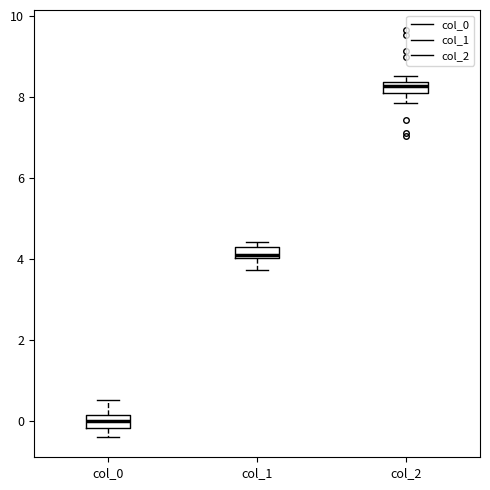

Where does the lower whisker of the box for col_1 end on the y-axis? The values are not printed on the chart, so give them approximately, as read against the axis.

3.8